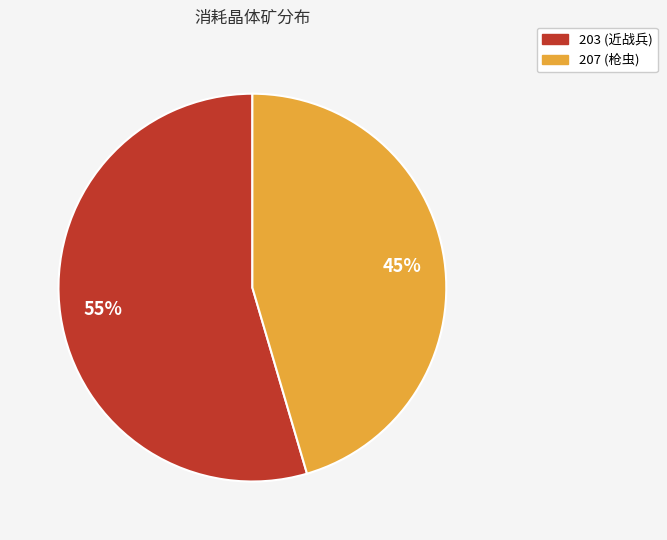

Which category accounts for the majority?

203